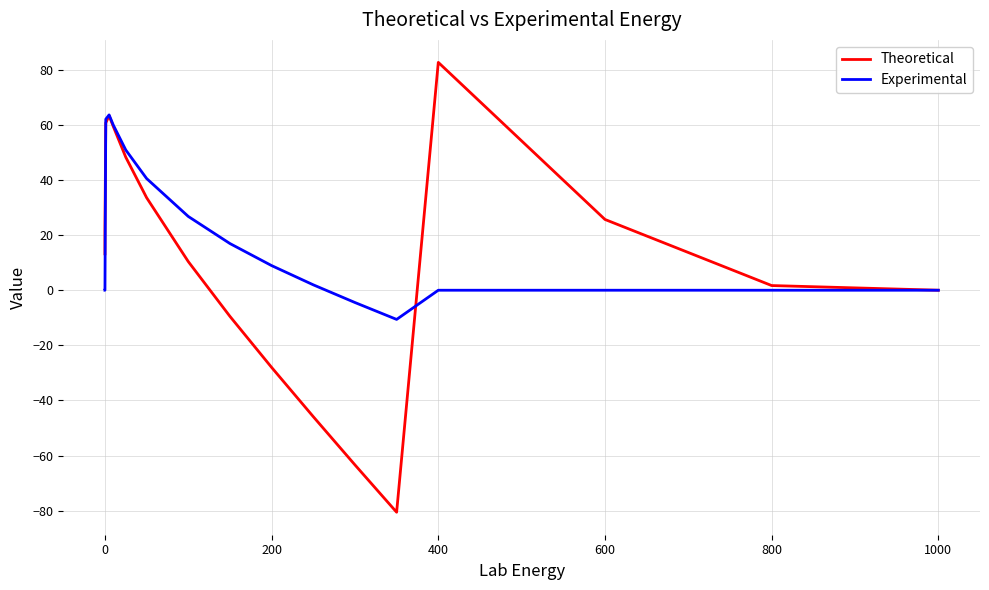

What is the maximum value shown in the chart?

82.7